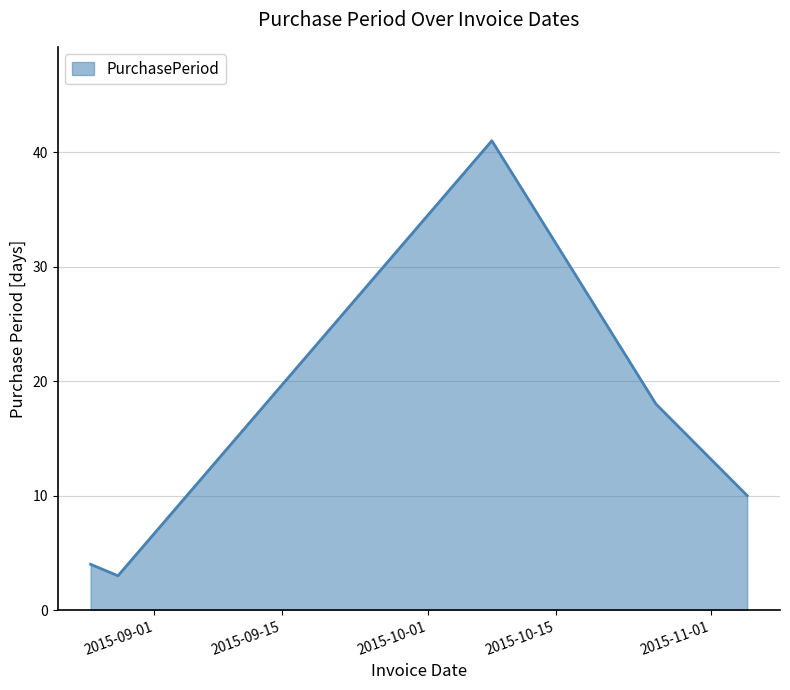

What is the difference between the second highest and second lowest values?

14